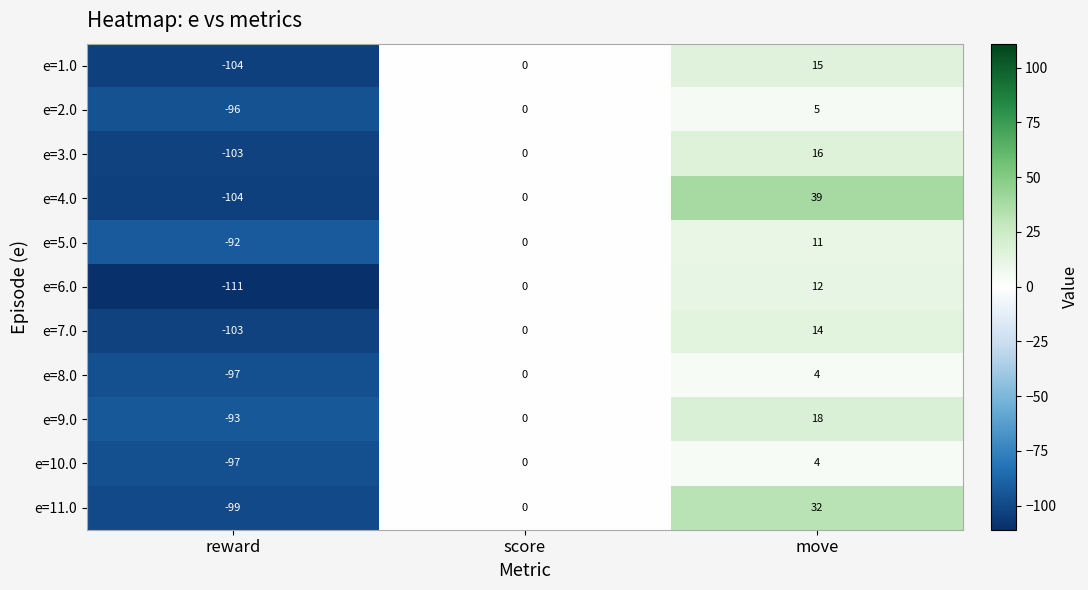

What is the sum of all e=7.0 values?

-89